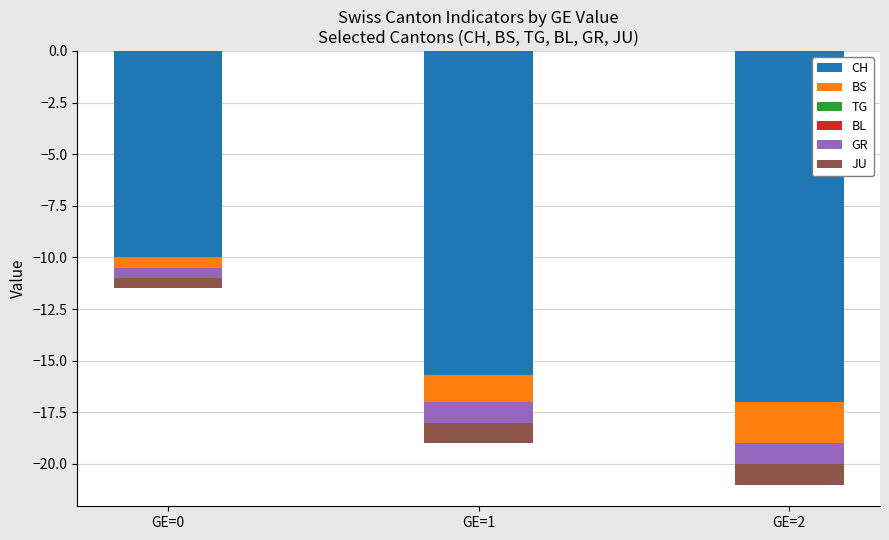

At 2020-06-29, list the series in order from smallest to largest.

CH, BS, GR, JU, TG, BL